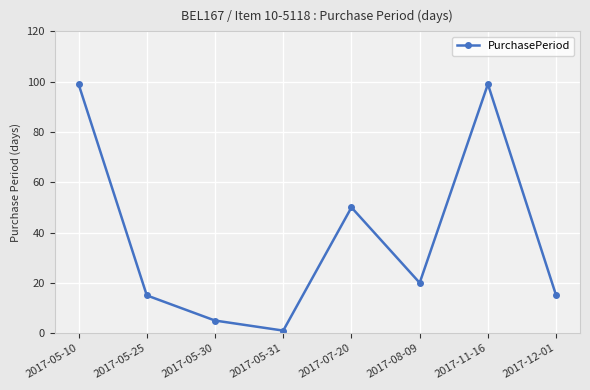

What is the maximum value shown in the chart?

99